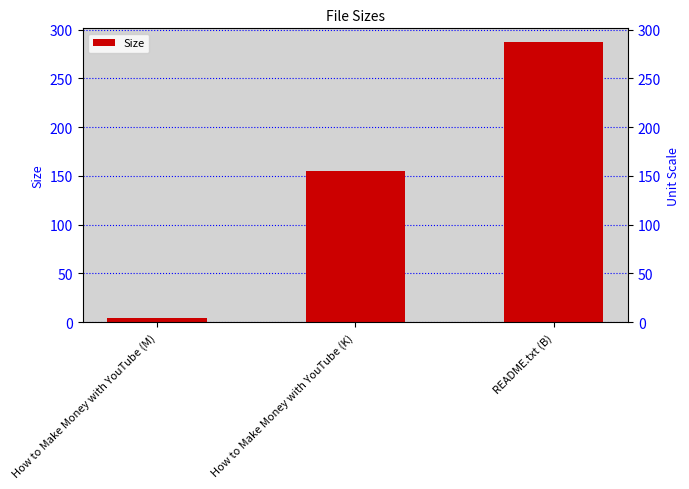

Where does the data first go above 154?

How to Make Money with YouTube (K)